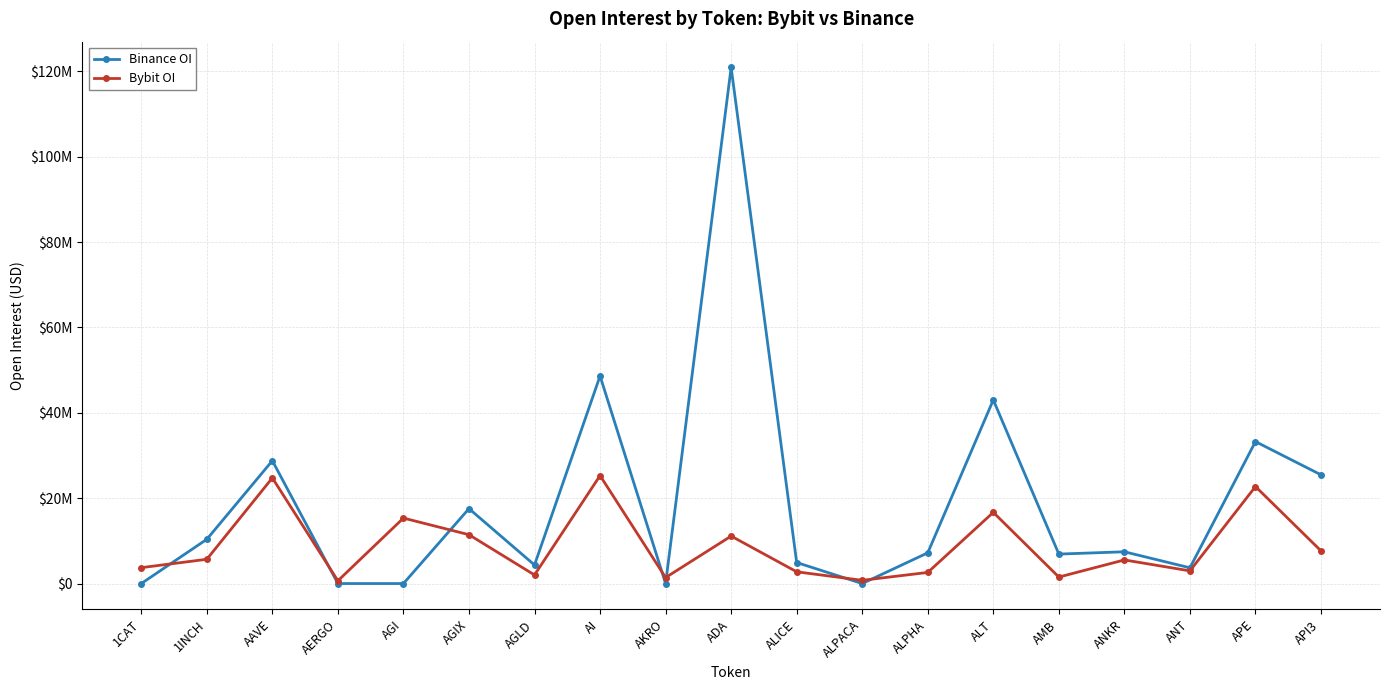

What are all the series names shown in the legend?

Binance OI, Bybit OI